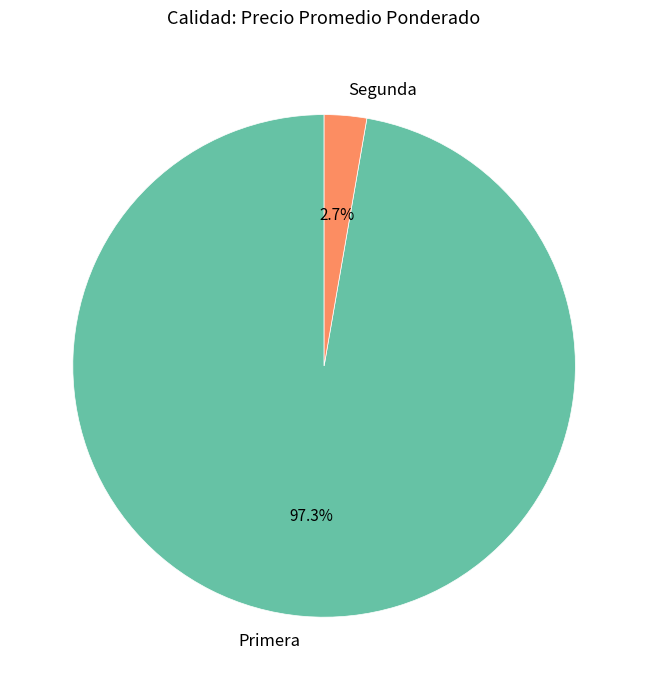

Rank the categories by value from lowest to highest.

Segunda, Primera